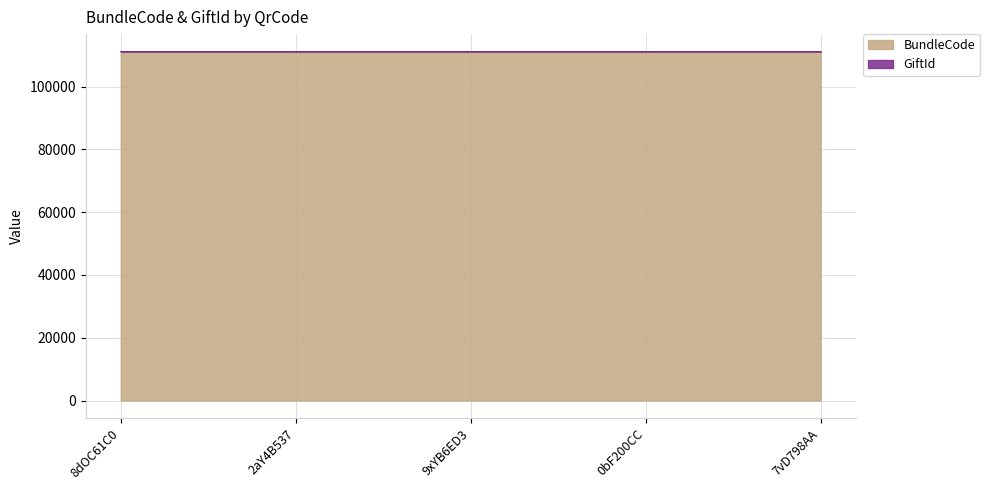

Count the number of categories in the chart.

5